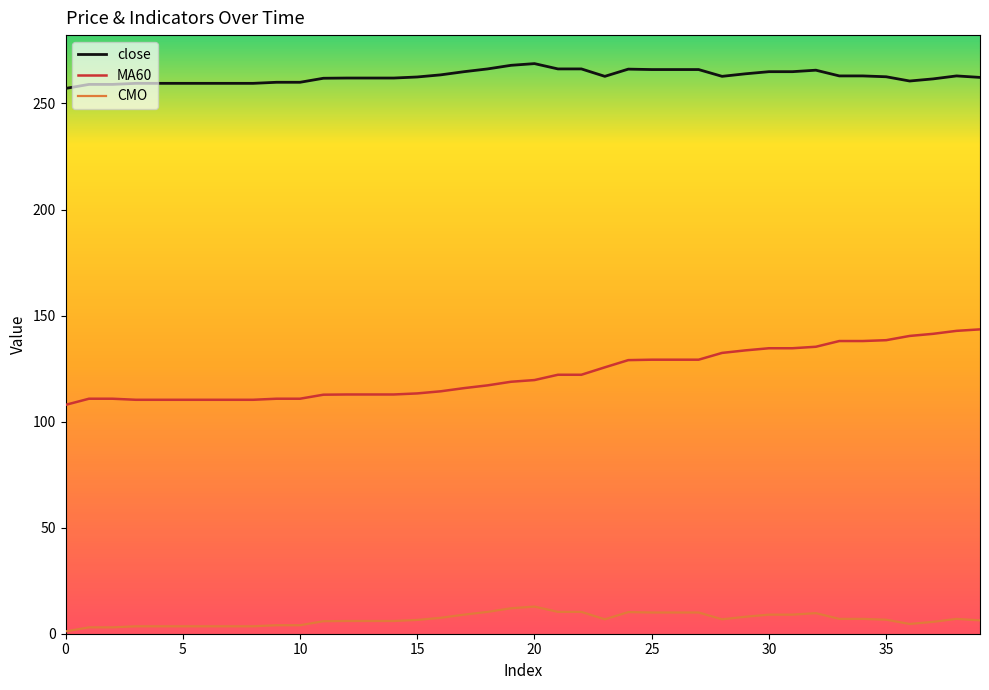

How many values in the MA60 series exceed 119?

20